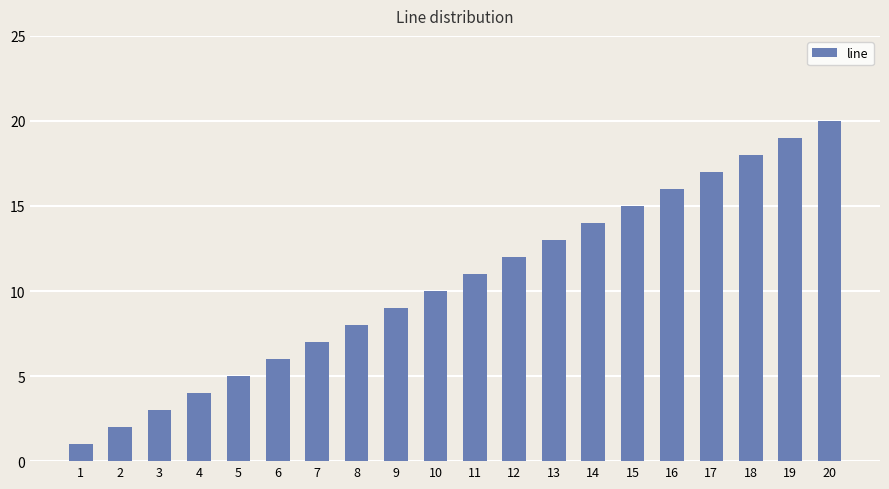

What is the change in value from 4 to 16?

+12